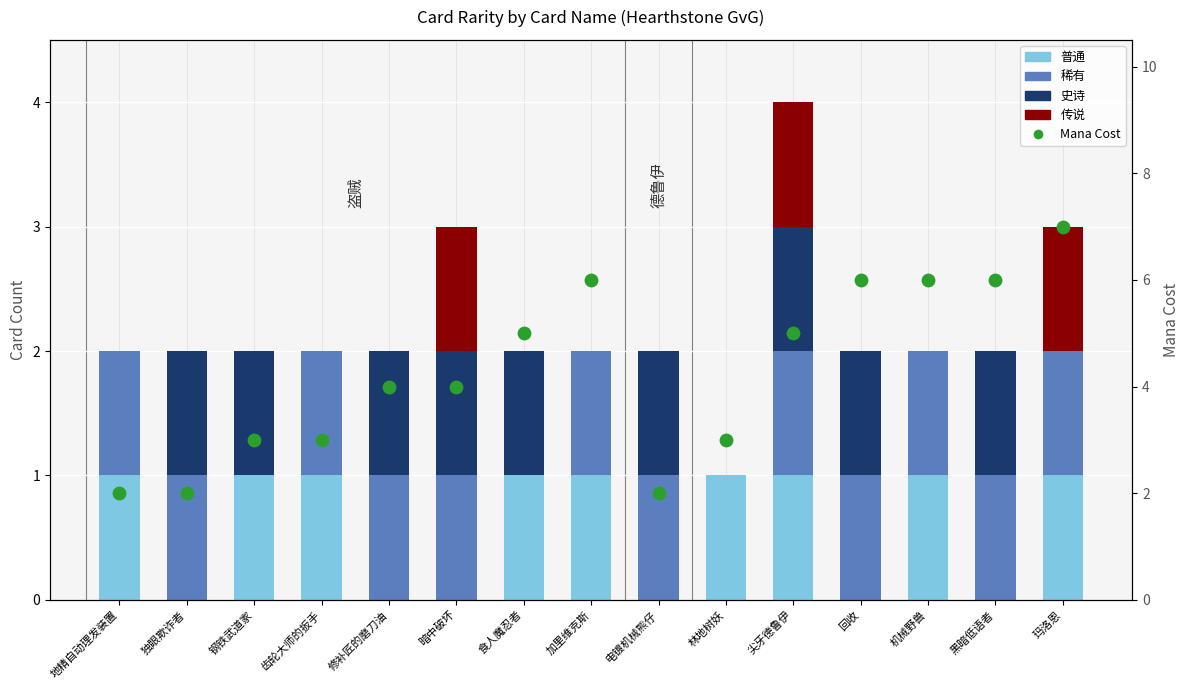

What are all the series names shown in the legend?

普通, 稀有, 史诗, 传说, Mana Cost